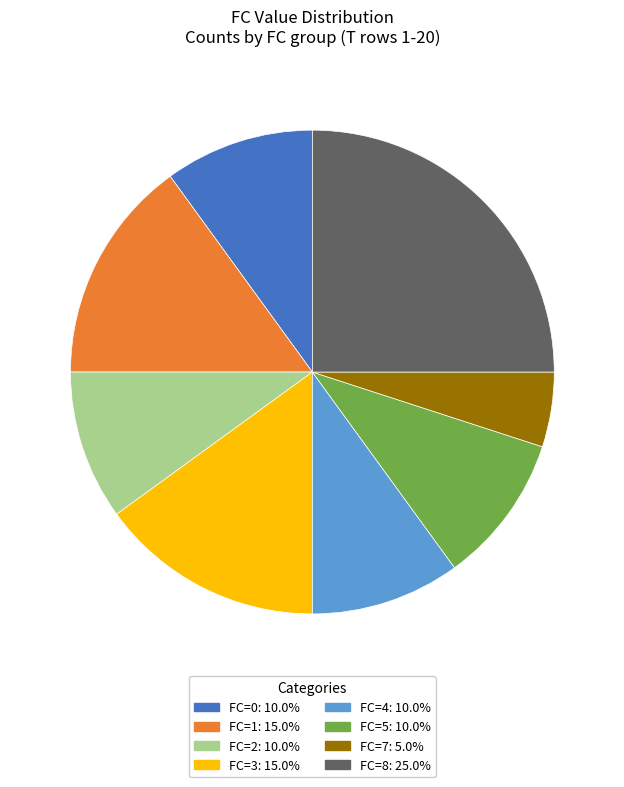

What is the ratio of the value at FC=5: 10.0% to the value at FC=4: 10.0%?

1.0